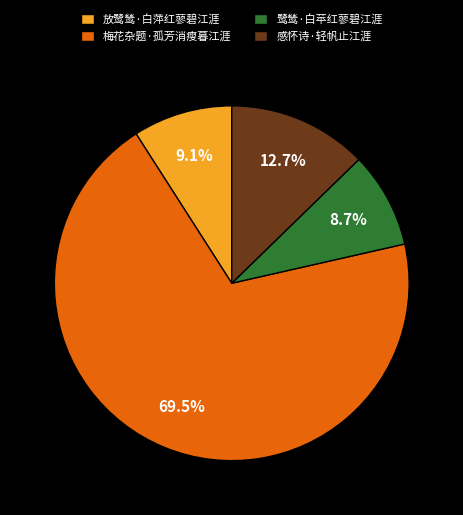

Approximately how many times larger is the value at 鹭鸶·白苹红蓼碧江涯 compared to 梅花杂题·孤芳消瘦暮江涯?

0.1